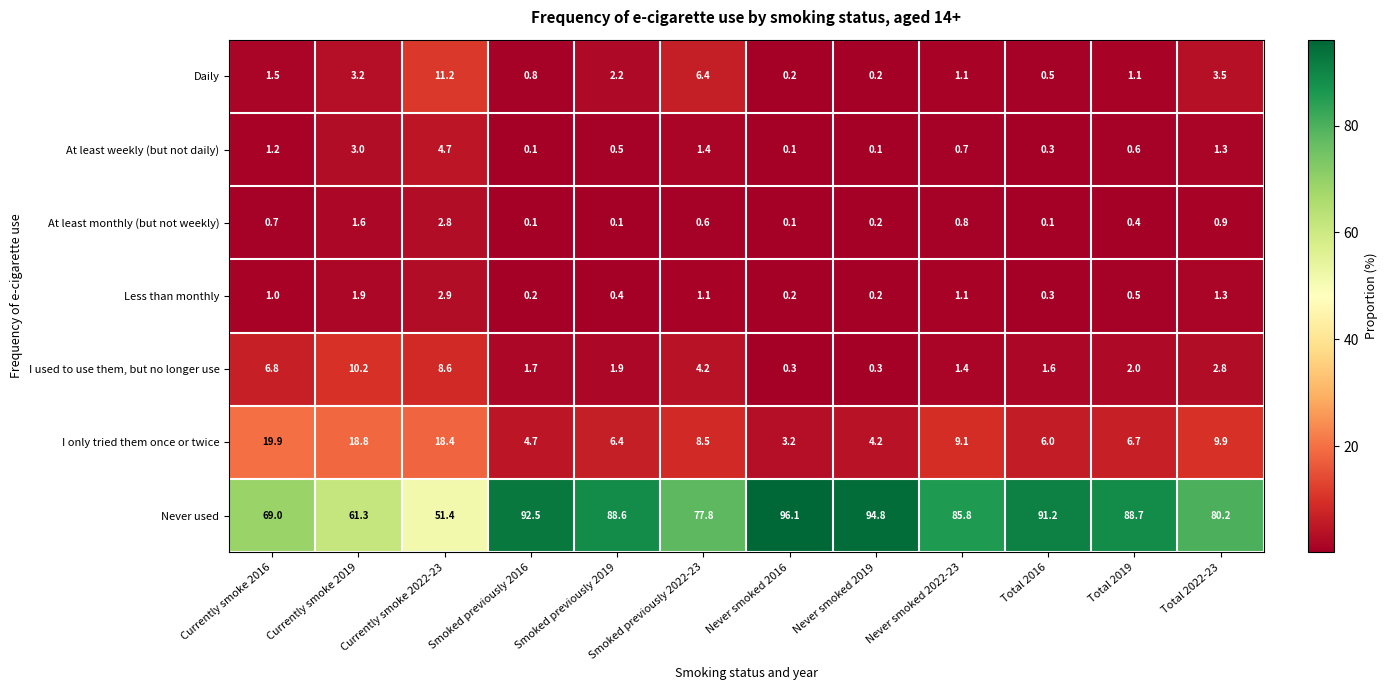

Which series has the largest range (max minus min)?

Never used